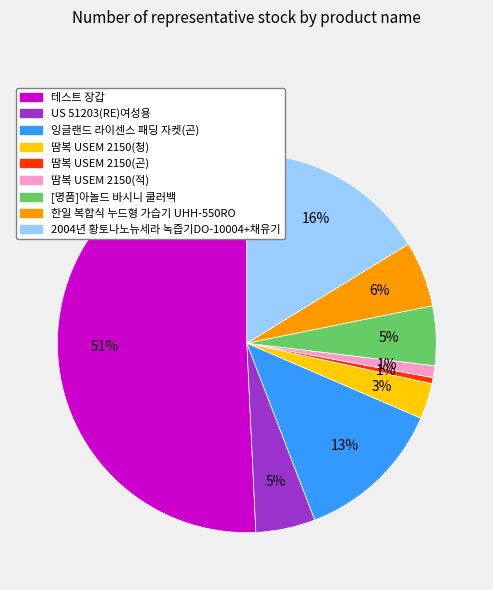

To the nearest percent, what is the average slice percentage?

11%